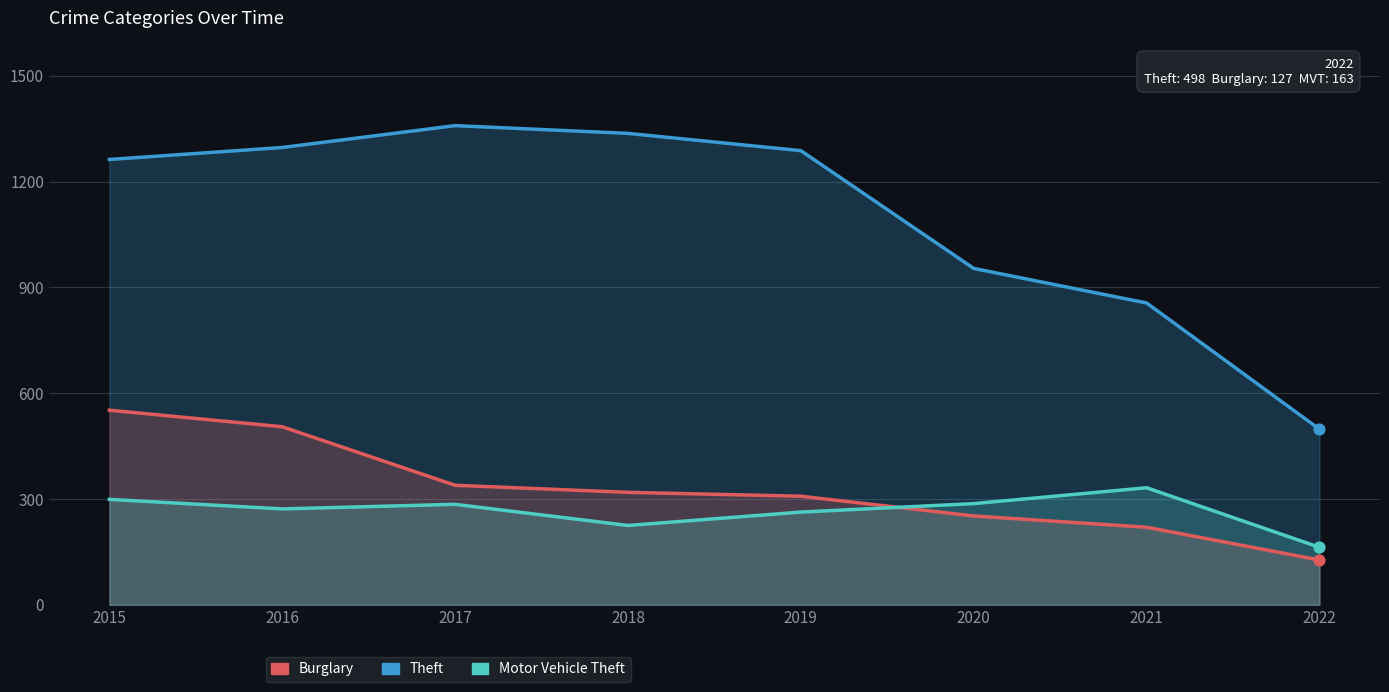

Which series has the largest Y range (max minus min)?

Theft